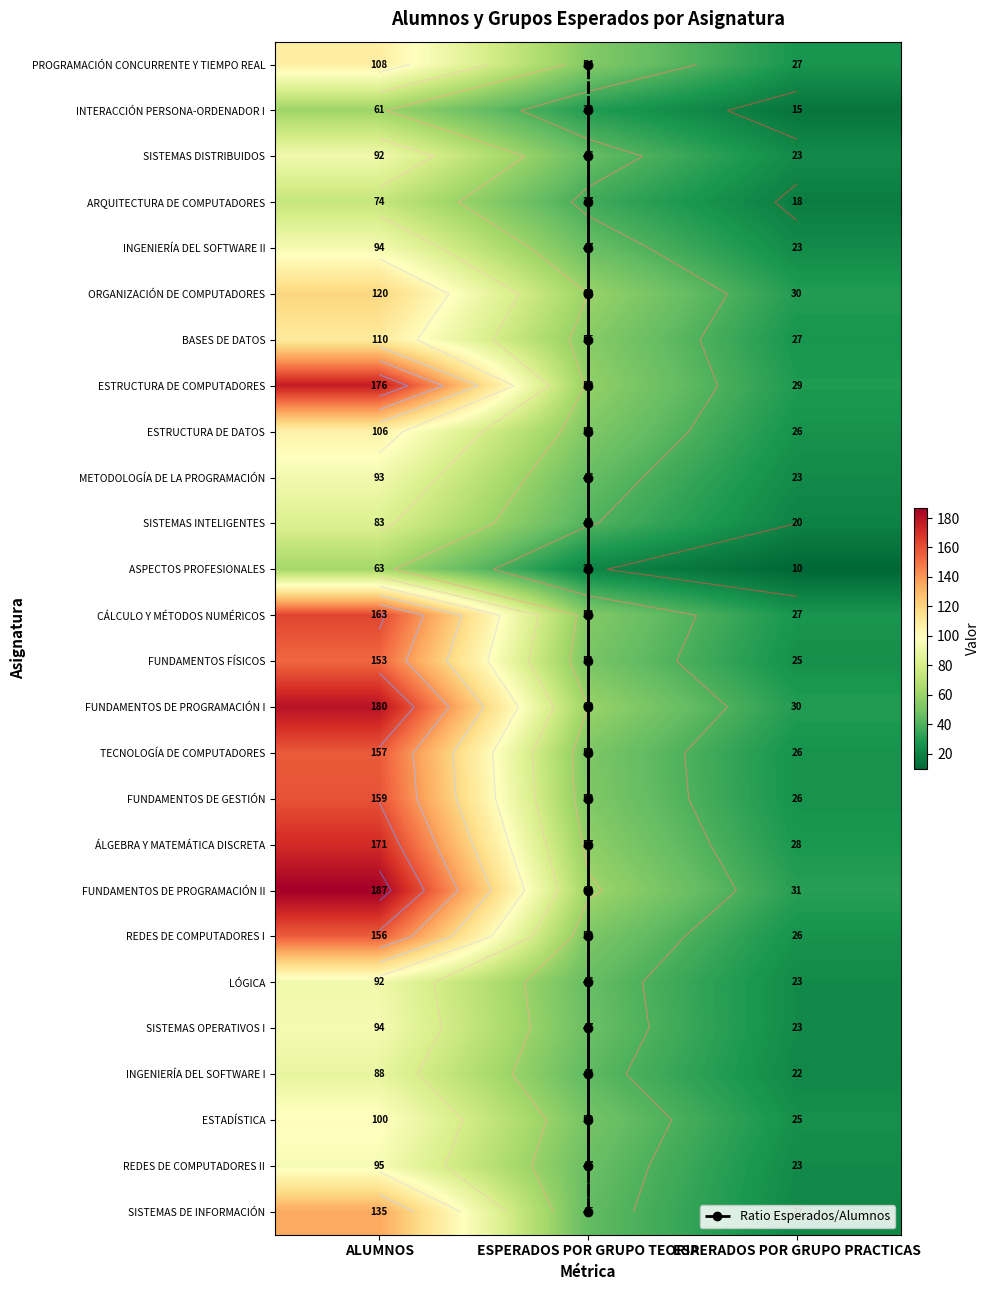

What is the approximate value of SISTEMAS DISTRIBUIDOS at ALUMNOS, to the nearest 5?

90